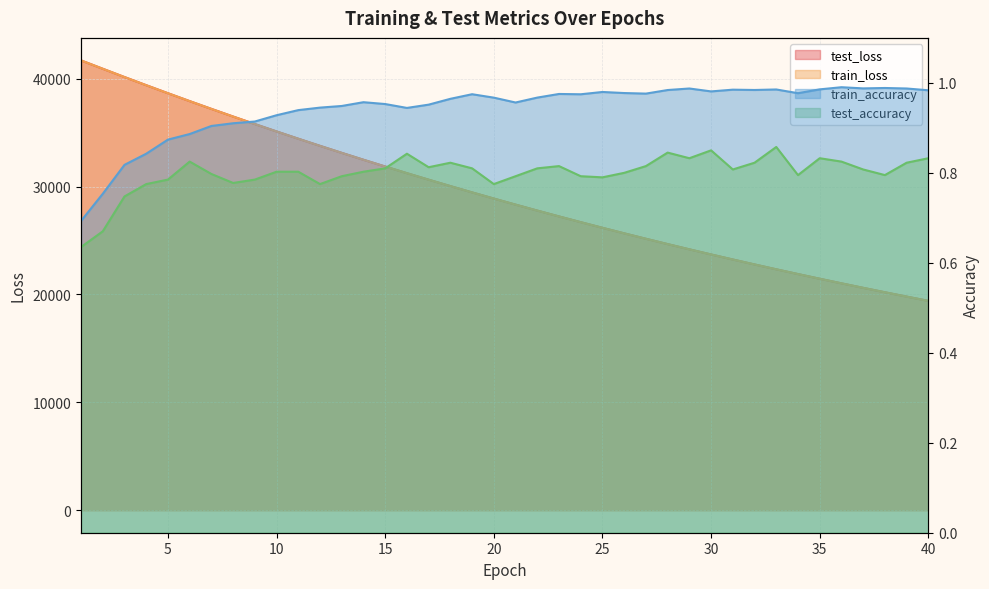

True or false: test_accuracy has more than 0 interior local peaks.

True